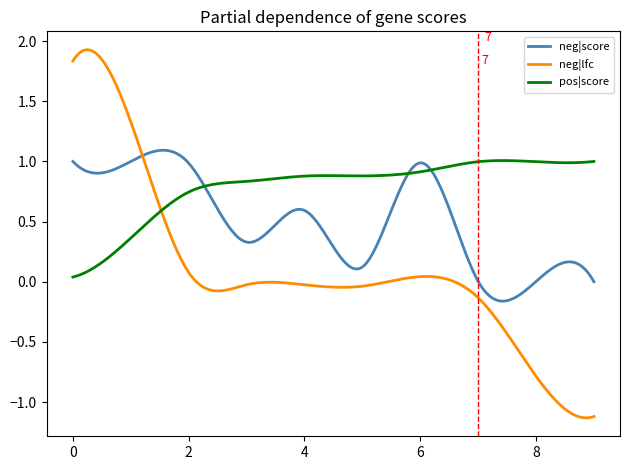

Which series has the largest total across all categories?

pos|score